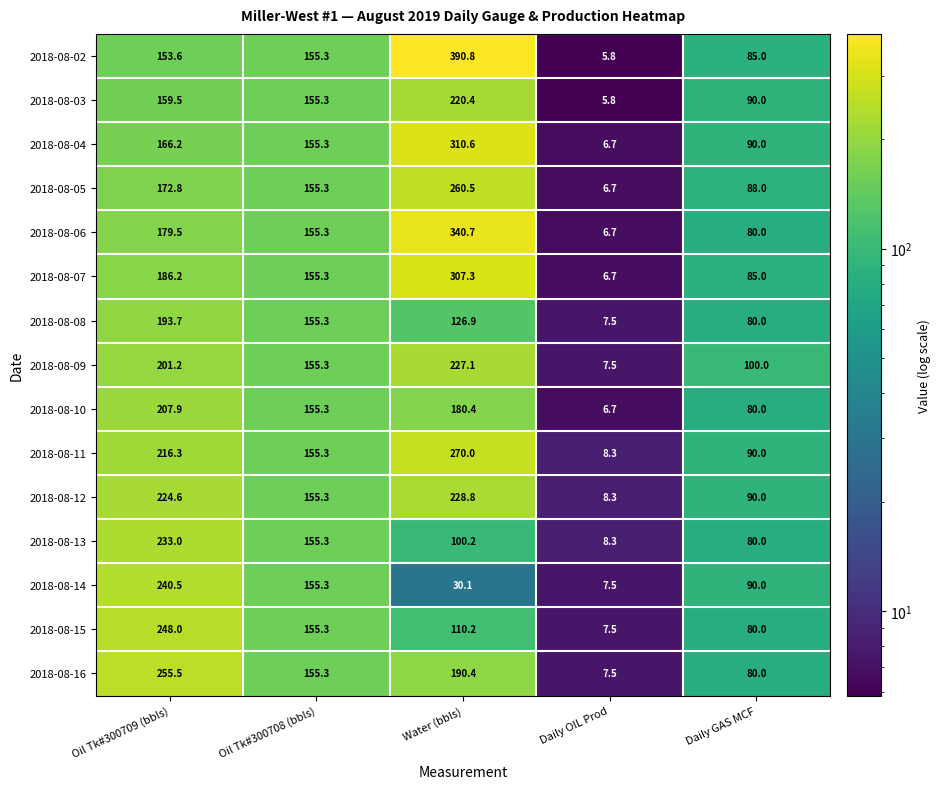

How many data points in 2018-08-13 are above 100?

3